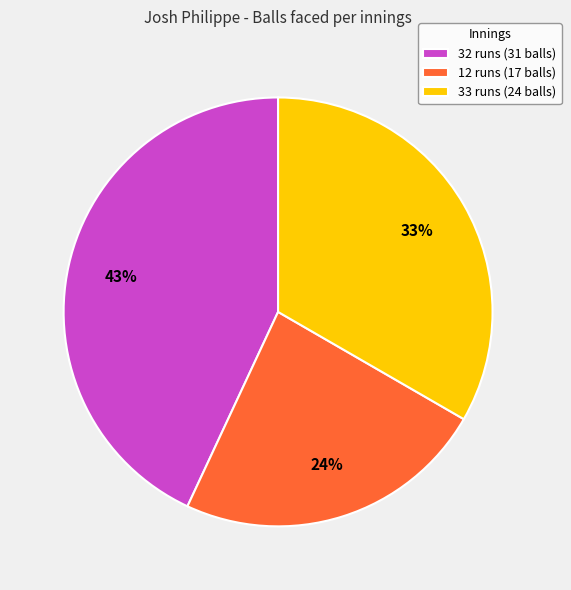

Which slice is the smallest?

12 runs